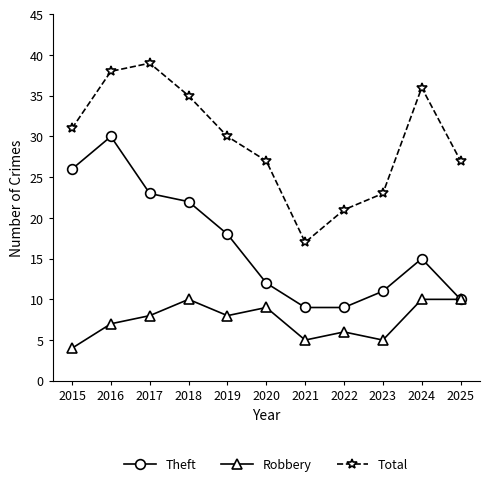

The value of Theft at 2025 is 5. True or false?

False